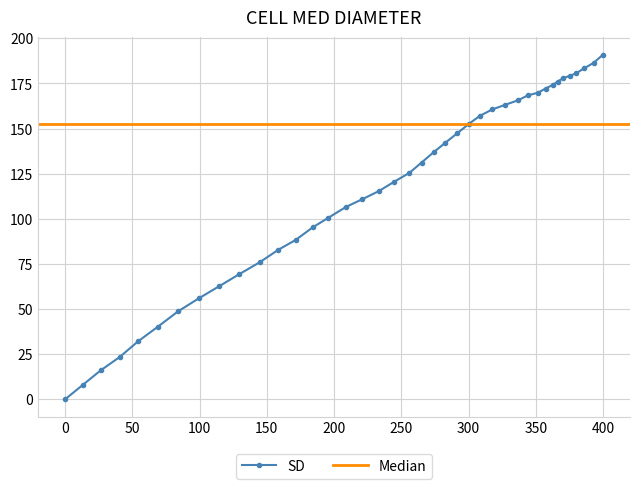

True or false: there are more than 0 points higher than both neighbors.

False